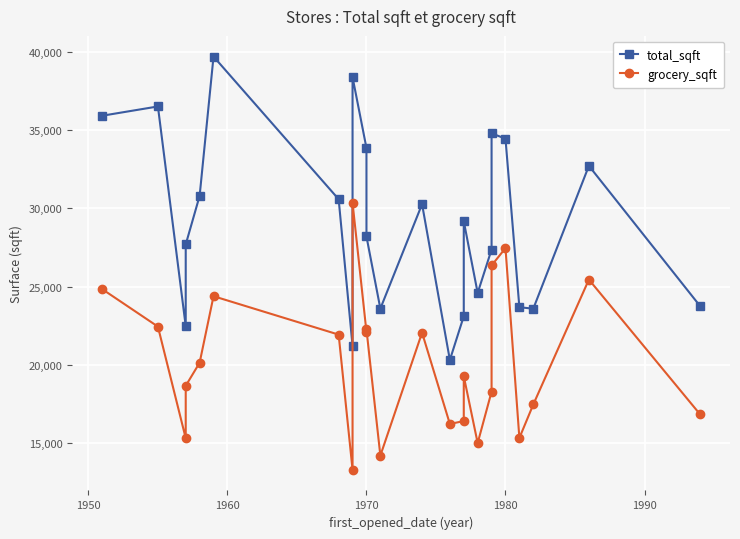

Reading left to right, list all the values displayed in this chart.

total_sqft: 35918	36509	22478	27694	30797	39696	30584	21215	38382	33858	28206	23598	30268	20319	23112	29182	24597	27372	34791	34452	23688	23593	32717	23759
grocery_sqft: 24837	22450	15321	18670	20141	24390	21938	13305	30351	22123	22271	14210	22063	16232	16418	19283	15012	18293	26354	27463	15337	17475	25453	16844